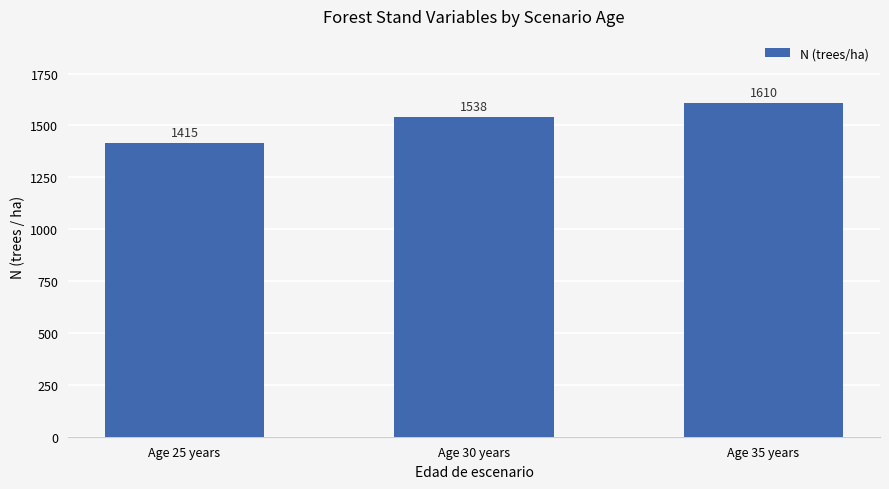

List the labels in order of value, largest first.

Age 35 years, Age 30 years, Age 25 years